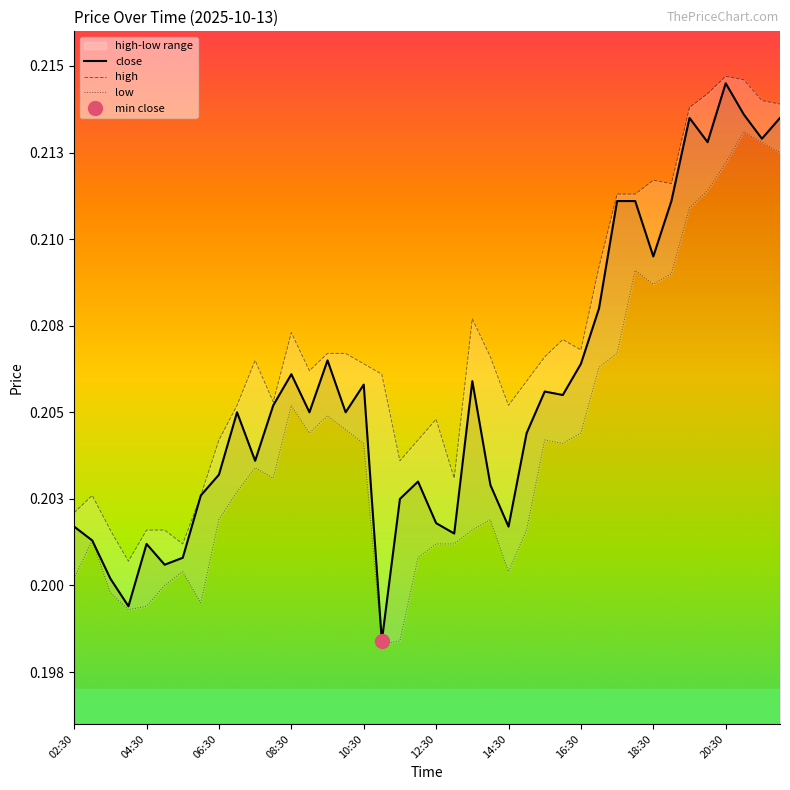

Which series changed the most between 10:30 and 13?

low